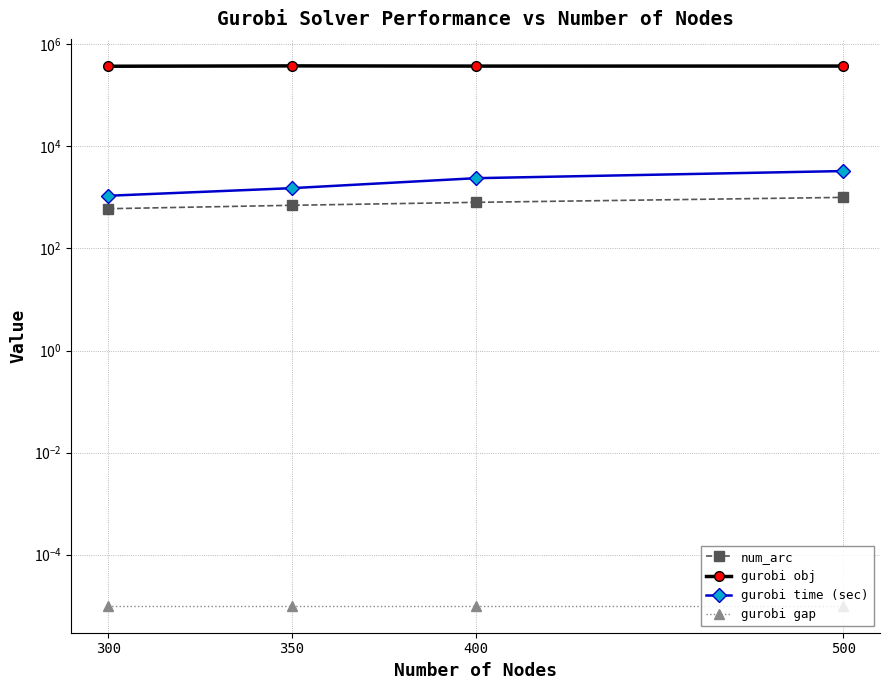

What is the average value of the gurobi time (sec) series?

2063.1